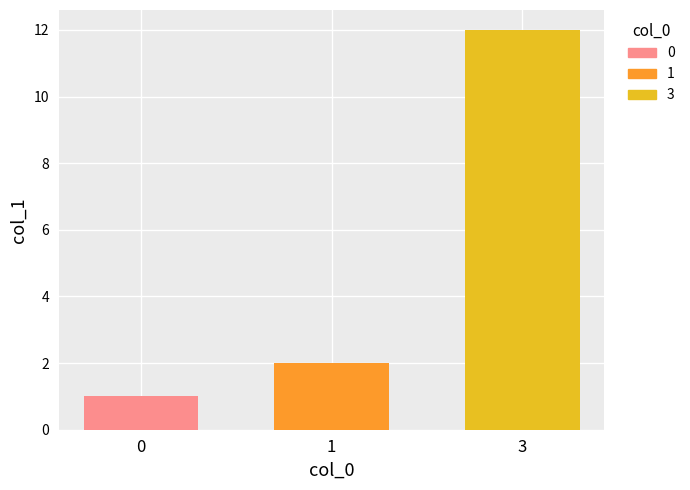

What is the sum of the values at 3 and 1?

14